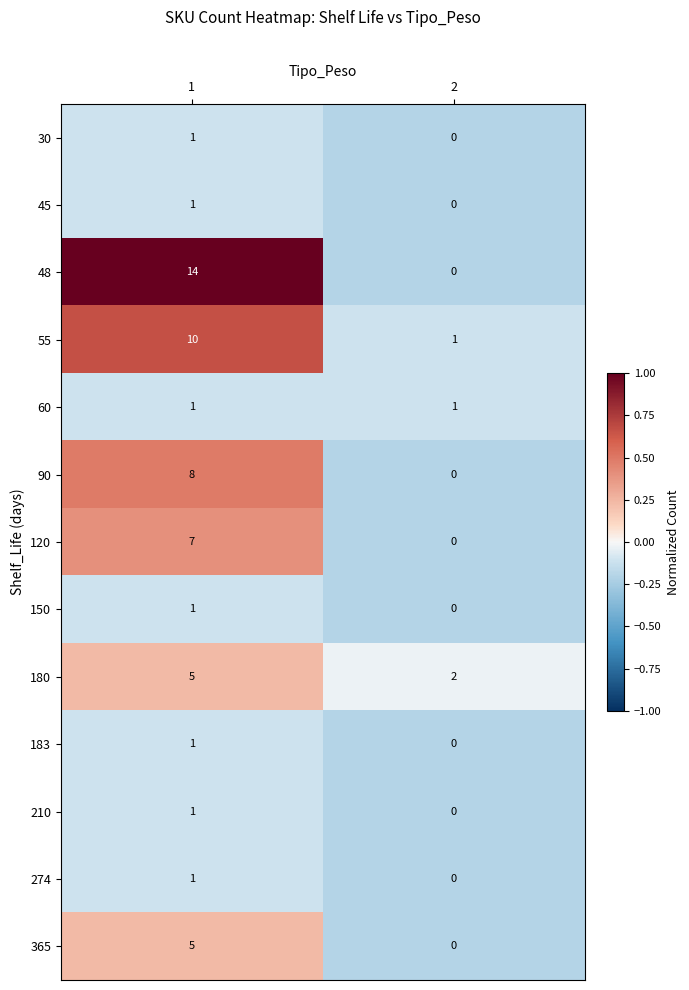

Reading left to right, extract all data points from this chart.

30: 1=1	2=0
45: 1=1	2=0
48: 1=14	2=0
55: 1=10	2=1
60: 1=1	2=1
90: 1=8	2=0
120: 1=7	2=0
150: 1=1	2=0
180: 1=5	2=2
183: 1=1	2=0
210: 1=1	2=0
274: 1=1	2=0
365: 1=5	2=0